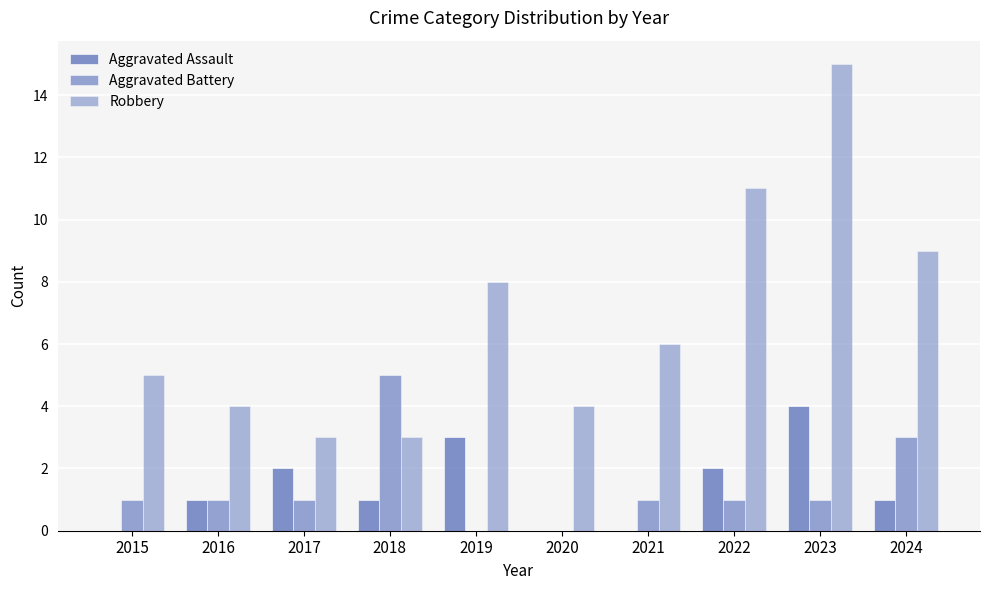

How many groups of bars are there?

10